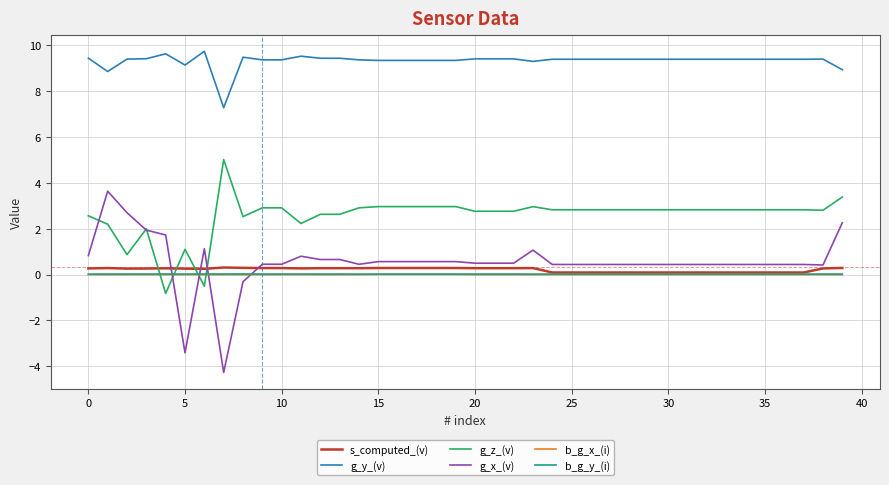

How many lines are shown in the chart?

6